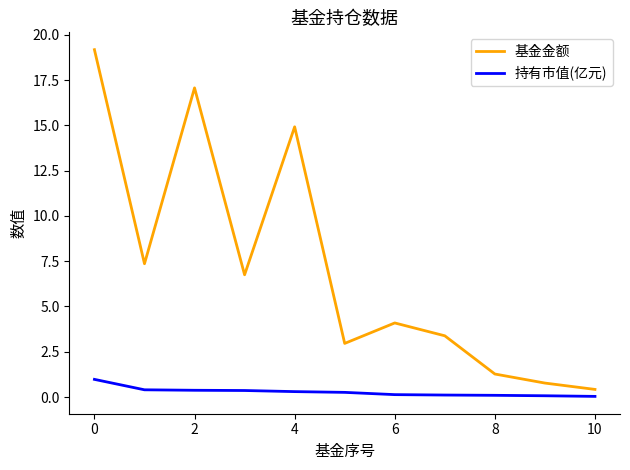

At how many categories does at least one series exceed 1?

9